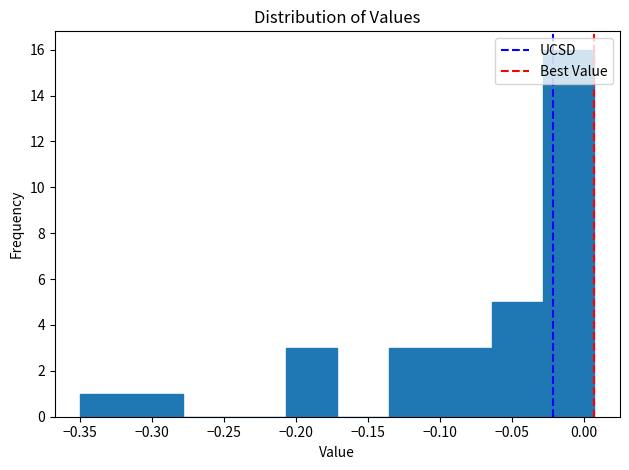

Which range on the x-axis has the tallest bar?

-0.030 to 0.005